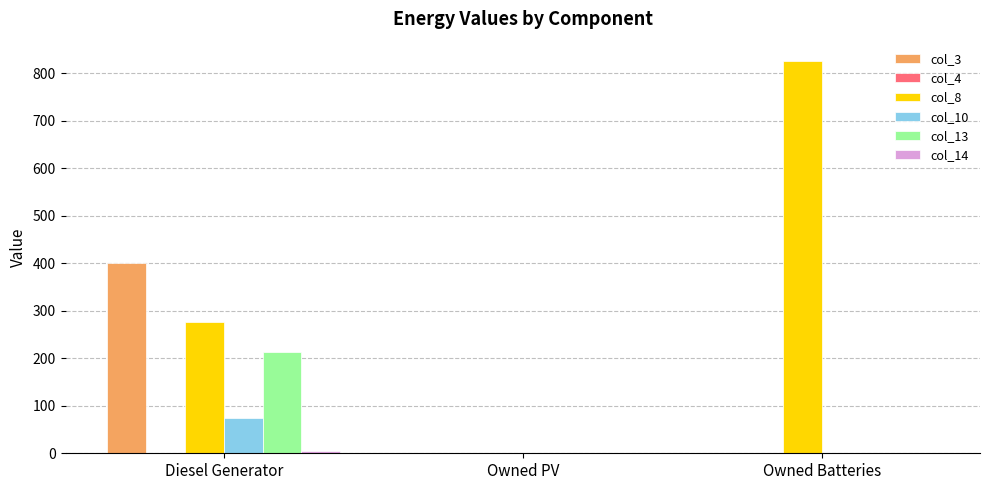

Which series has the largest range (max minus min)?

col_8